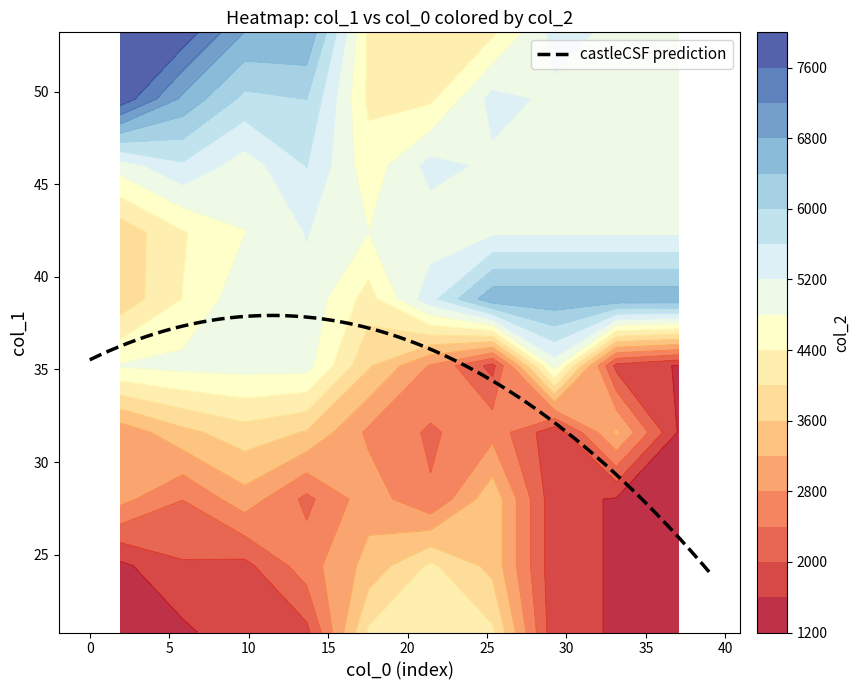

How many categories are shown in the chart?

40